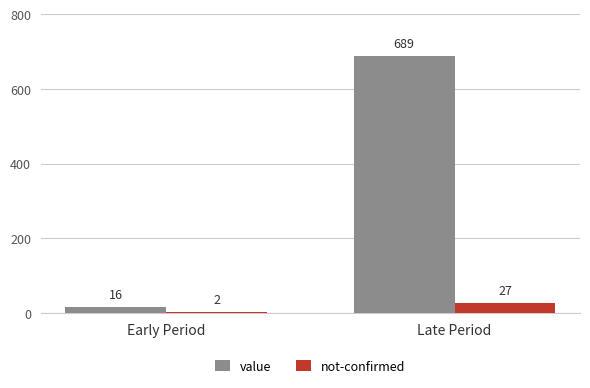

What is the difference between the value values at Early Period and Late Period?

673